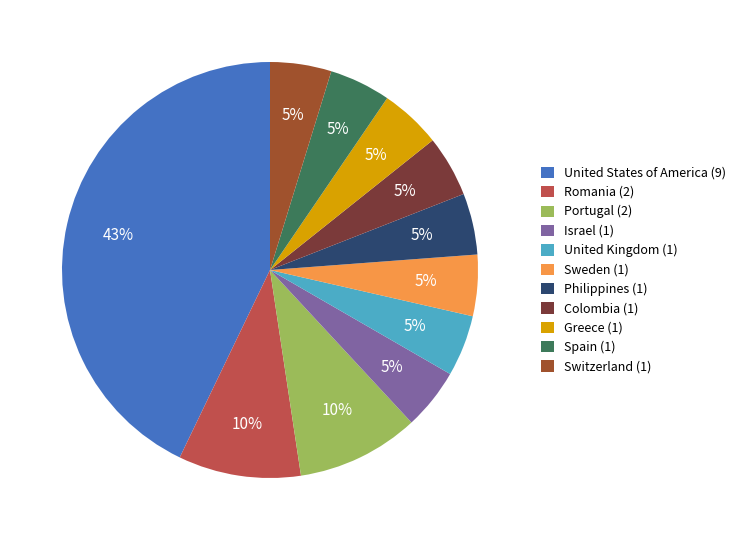

To the nearest percent, what is the average slice percentage?

9%